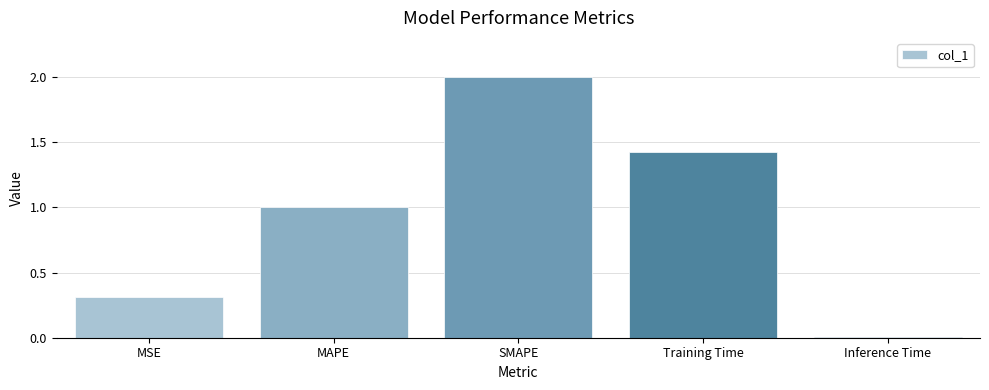

What is the difference between the values at SMAPE and Inference Time?

2.0